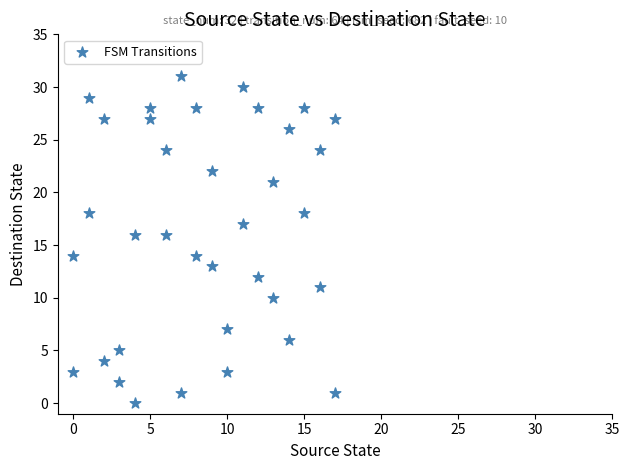

What is the range of Y values (max minus min)?

31